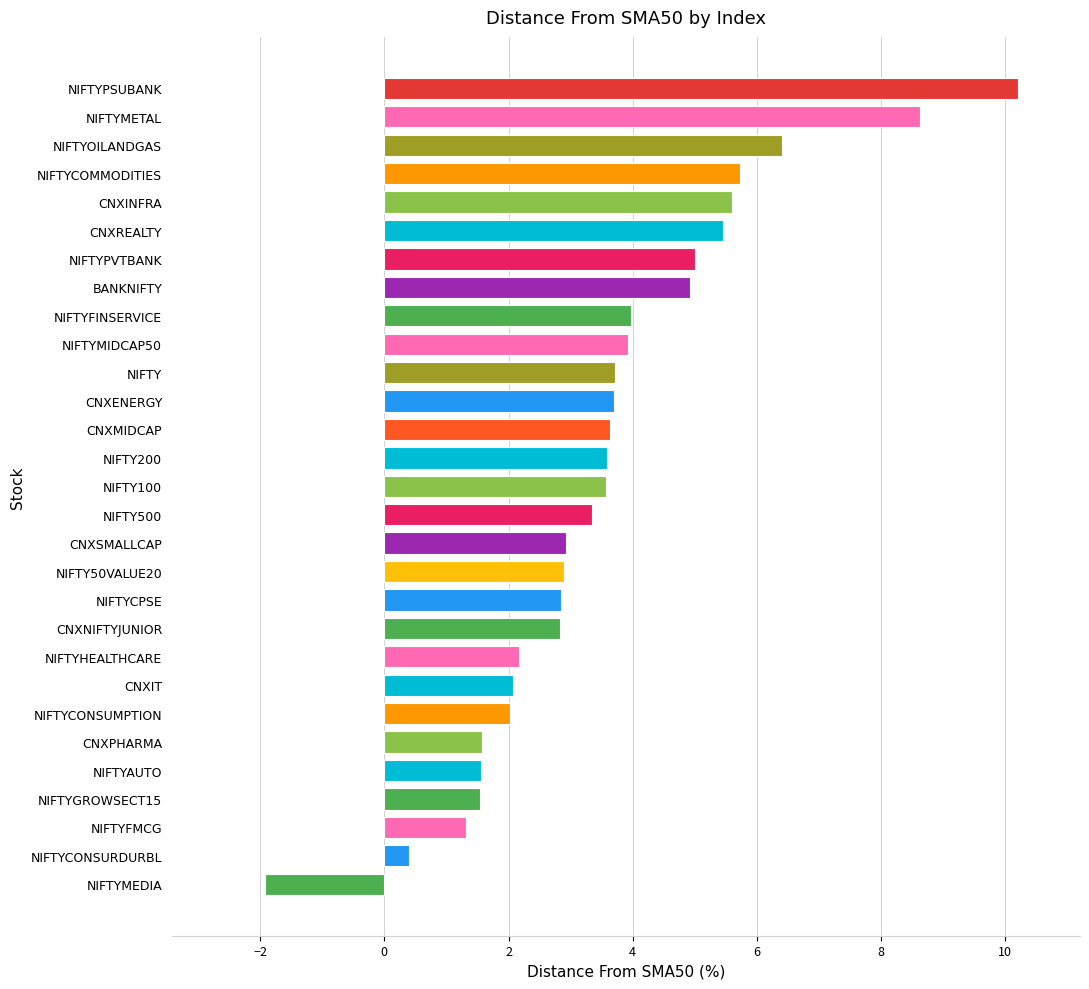

How many values are below zero?

1